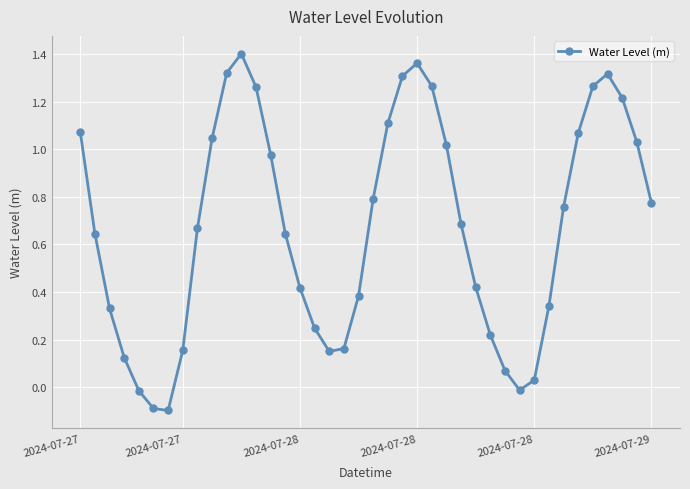

What is the difference between the second highest and second lowest values?

1.5